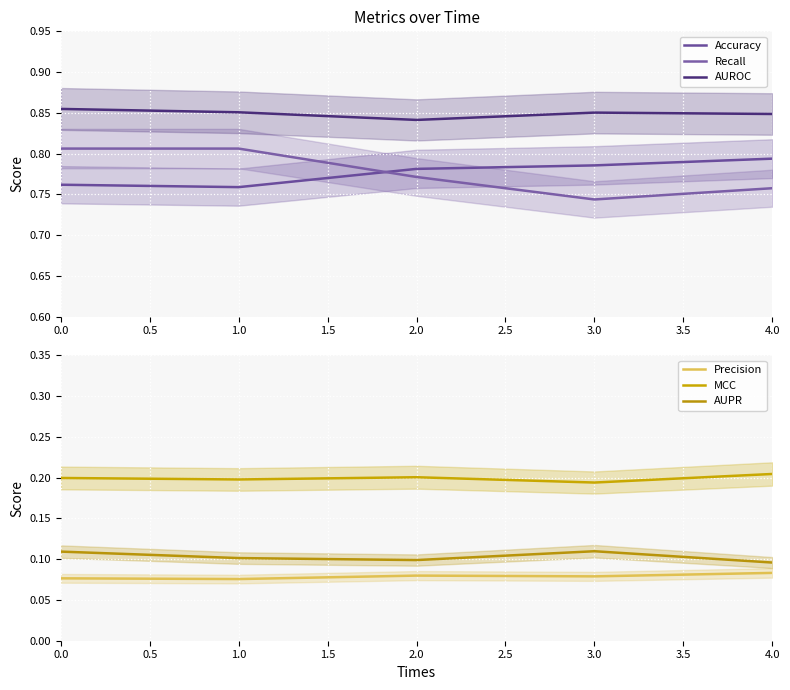

Where is the first local minimum for Precision?

1.0